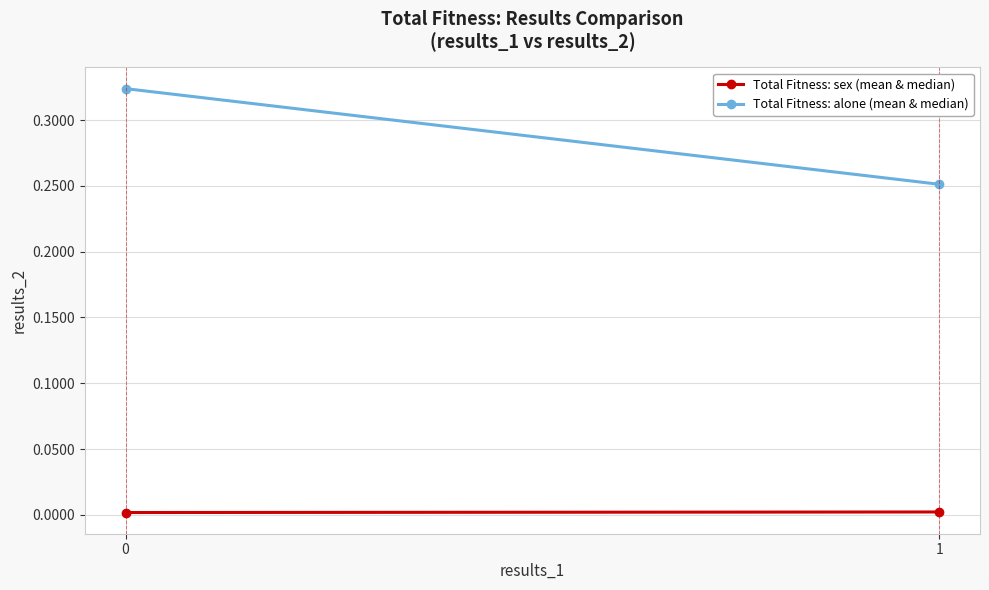

Is the value of Total Fitness: sex (mean & median) at 1 greater than the value of Total Fitness: alone (mean & median) at 0?

No